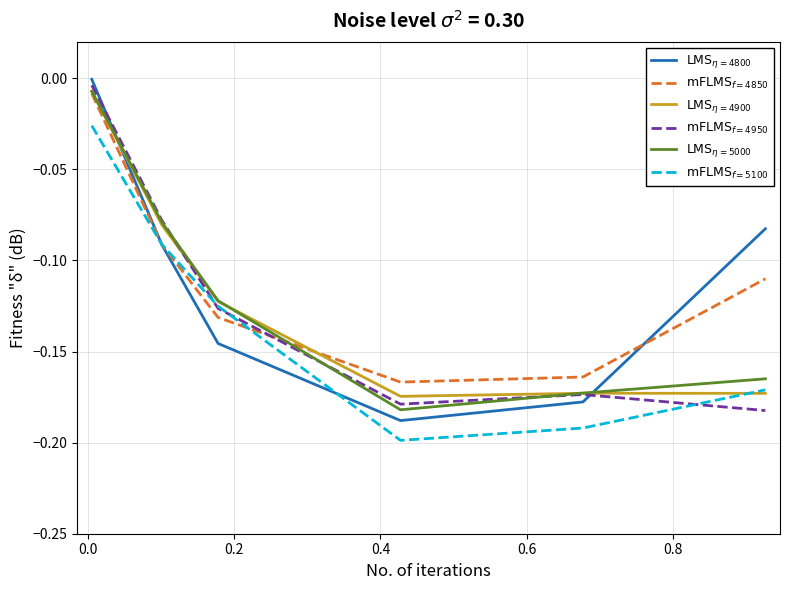

Does the chart display data point markers on the line(s)?

No